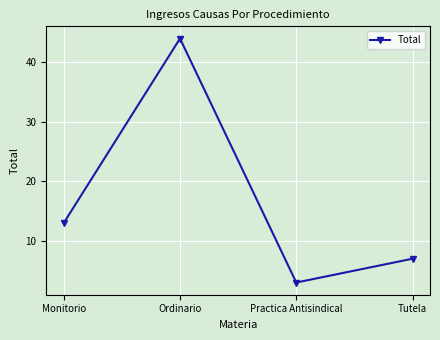

What is the difference between the maximum and minimum values?

41